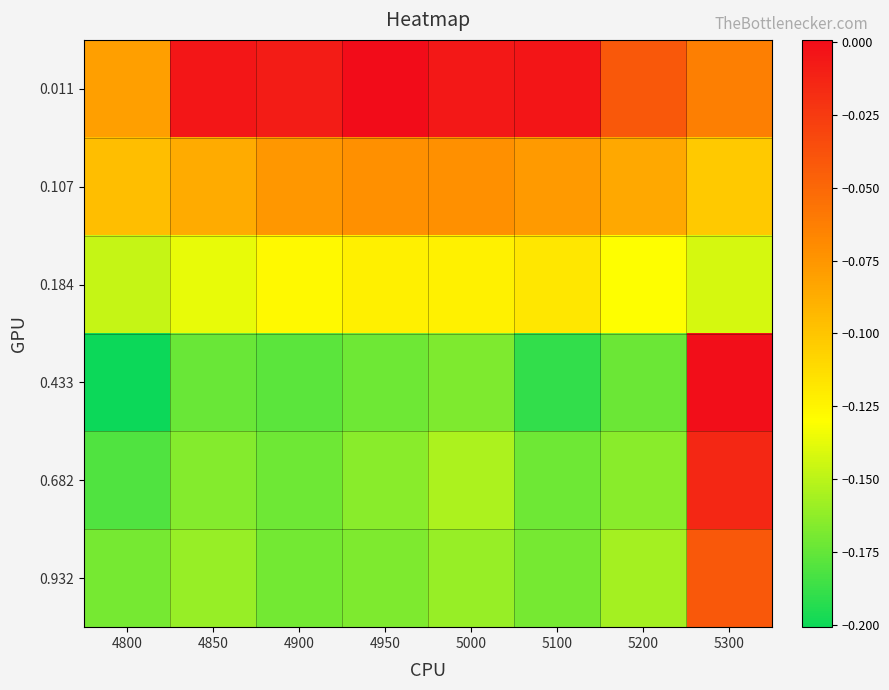

Which has a higher value, 5100 or 5300?

5100